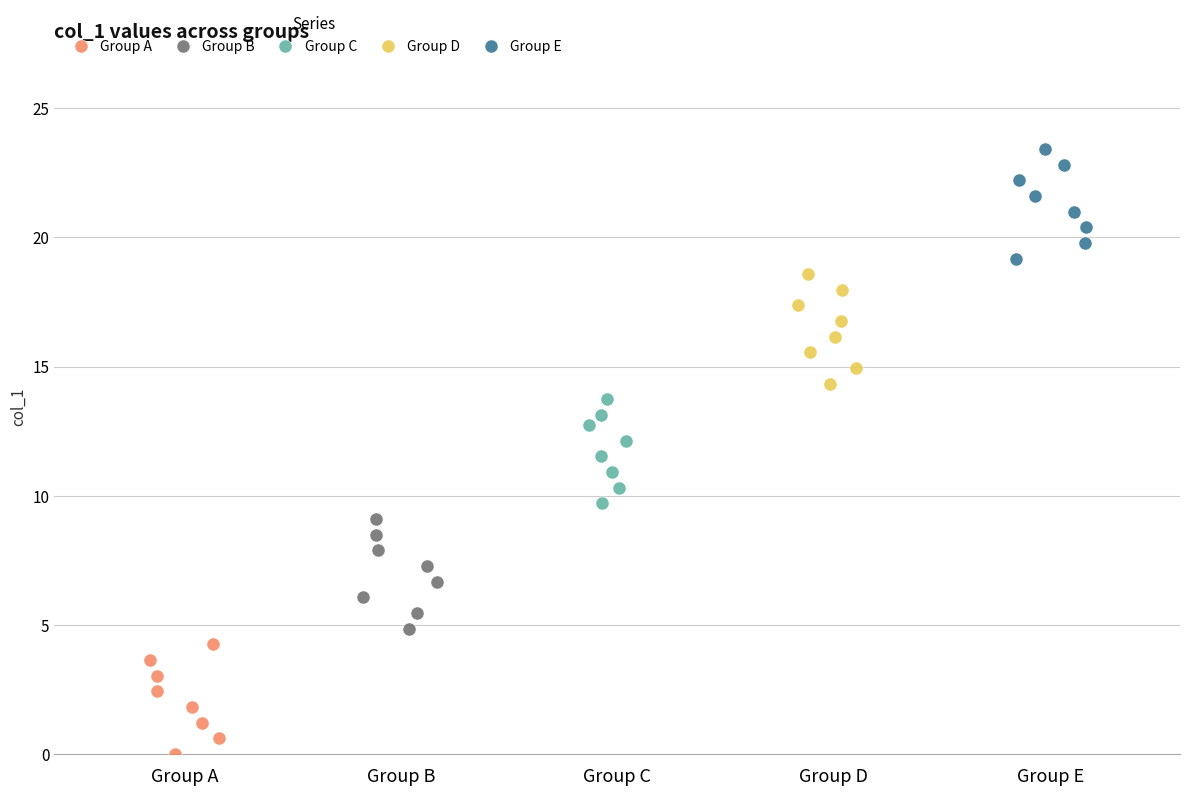

What are all the series names shown in the legend?

Group A, Group B, Group C, Group D, Group E